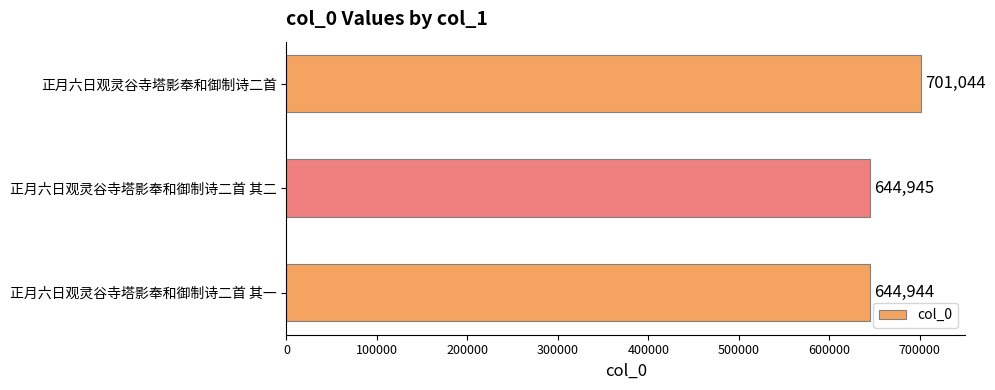

Rank the categories by value from lowest to highest.

正月六日观灵谷寺塔影奉和御制诗二首 其一, 正月六日观灵谷寺塔影奉和御制诗二首 其二, 正月六日观灵谷寺塔影奉和御制诗二首